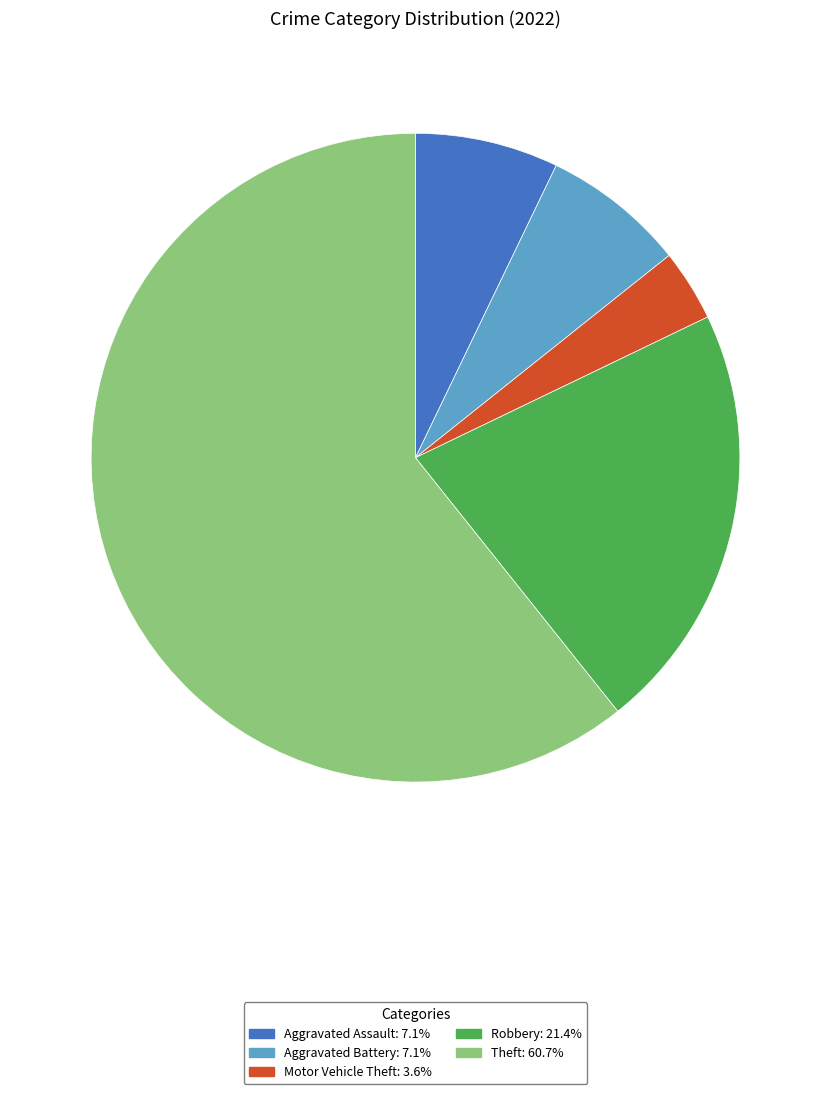

Count the number of slices in the pie.

5